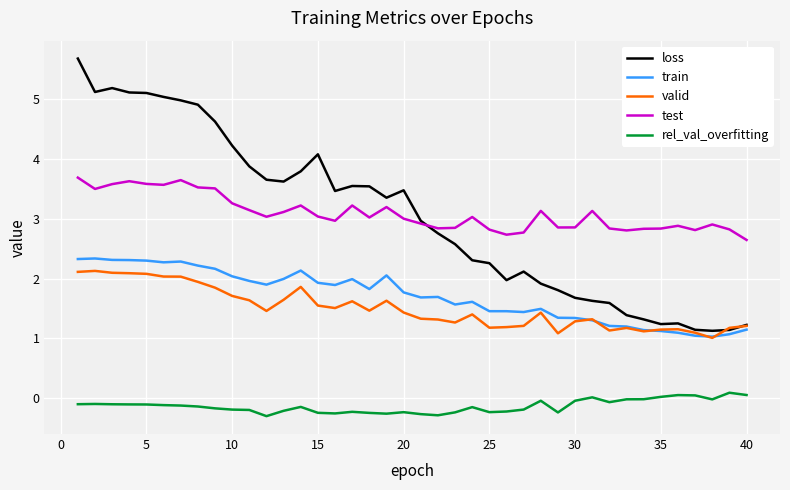

Does the chart display data point markers on the line(s)?

No